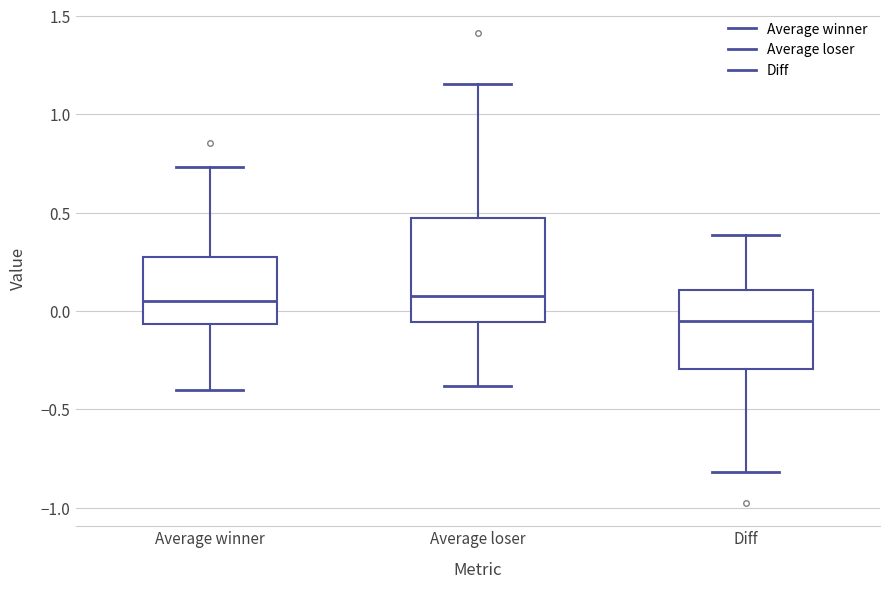

Where does the upper whisker of the box for Diff end on the y-axis? The values are not printed on the chart, so give them approximately, as read against the axis.

0.40